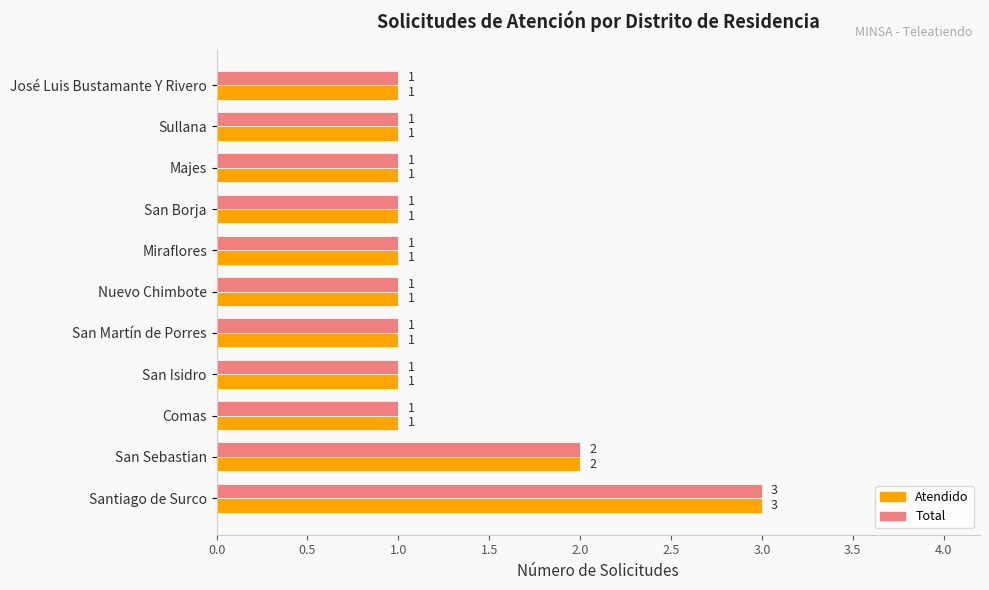

What is the maximum value for Total?

3